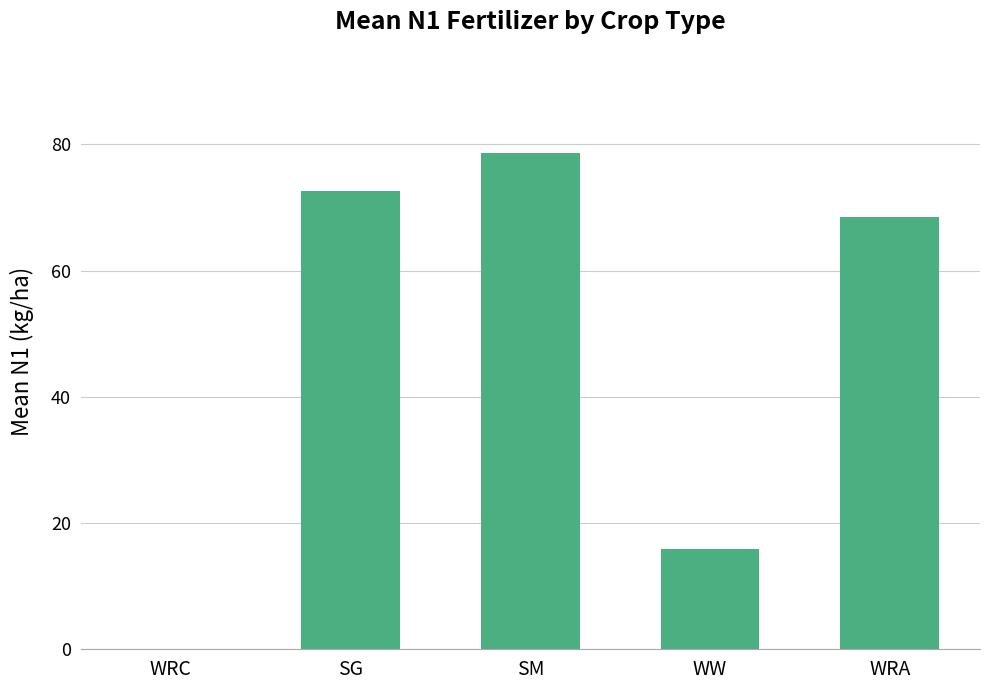

At which label is the value closest to 39?

WW